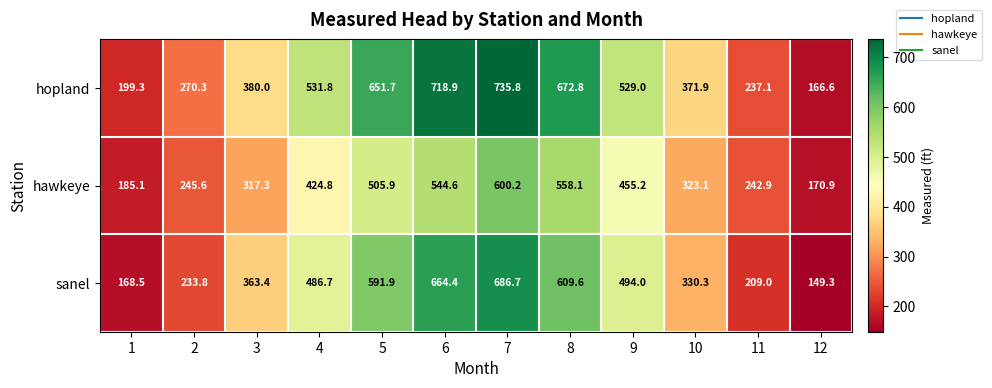

Which label corresponds to the largest value in the chart?

7